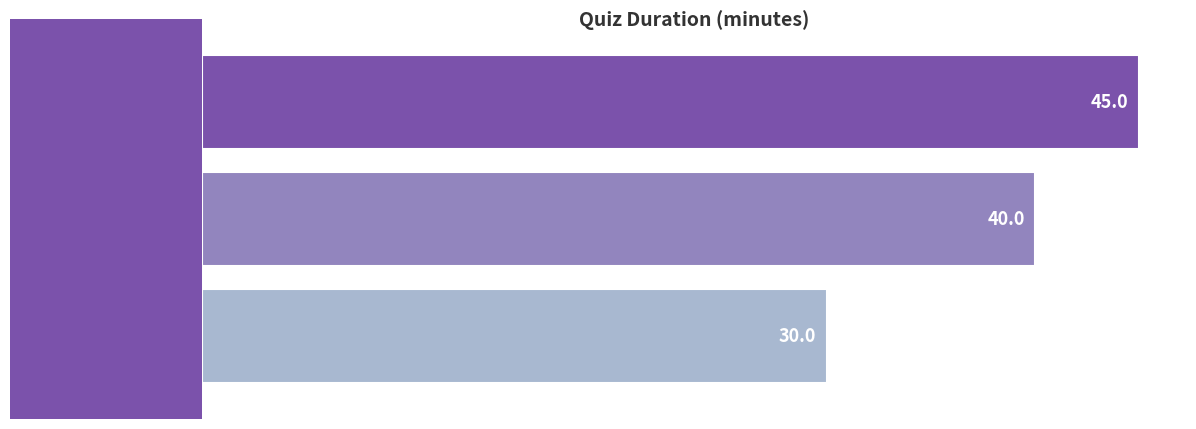

The chart shows a value of 45 at History Quiz. True or false?

True